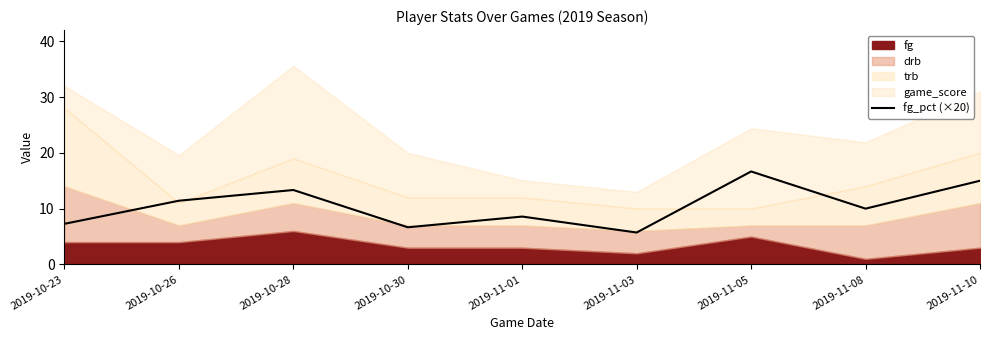

What is the maximum value shown in the chart?

16.7